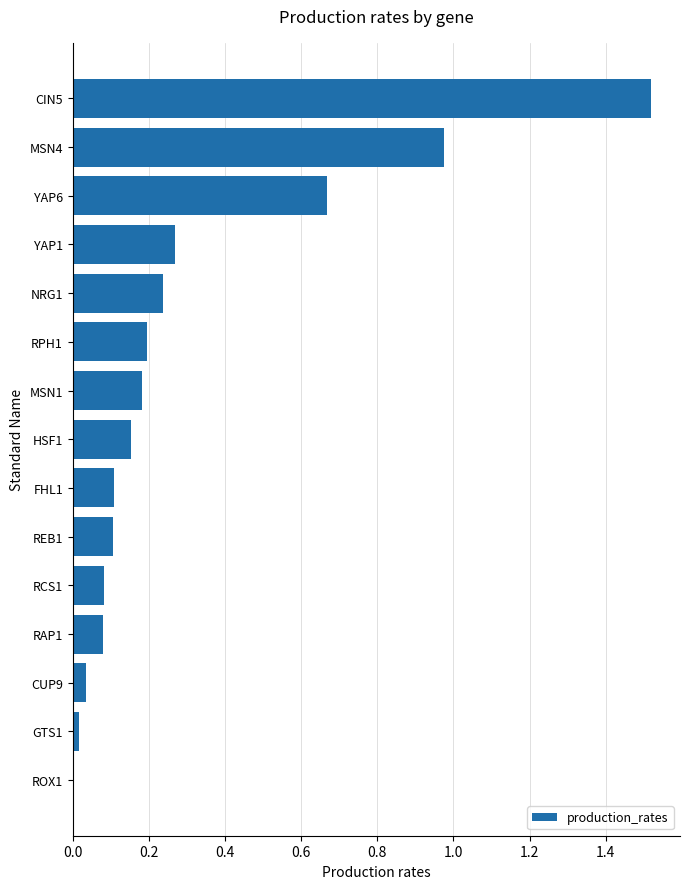

At which category does the chart reach its peak across all series?

CIN5